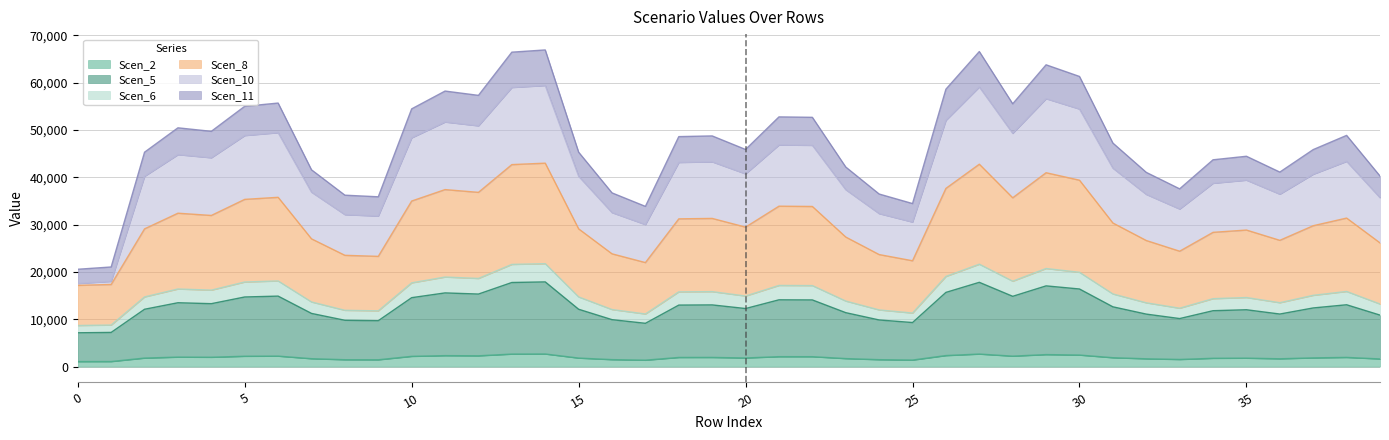

True or false: Scen_8 and Scen_11 intersect in this chart.

False